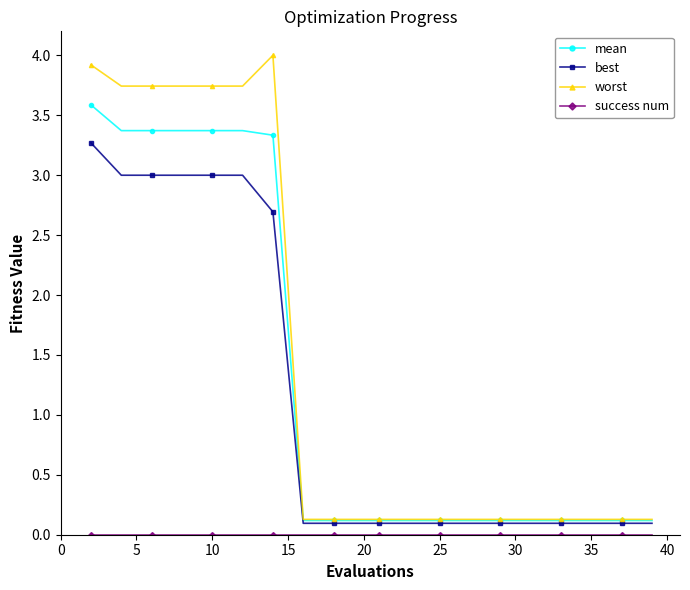

What is the value of the mean point at the 15th from the left?

0.1